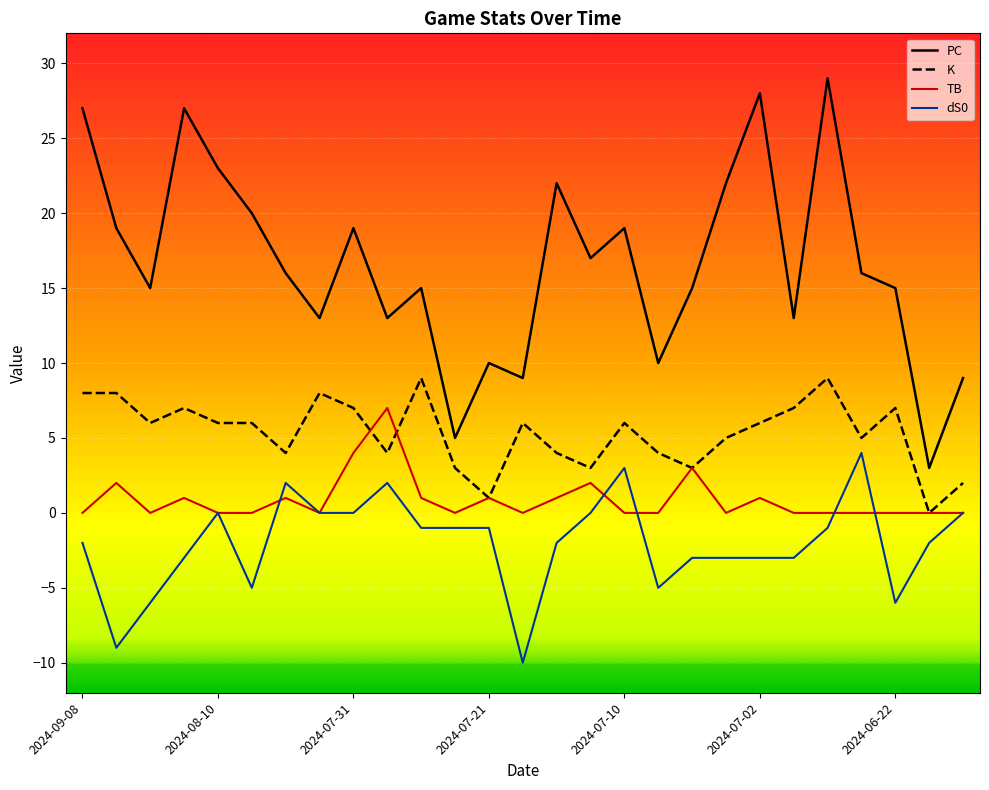

Rank the series by their average value, from lowest to highest.

dS0, TB, K, PC